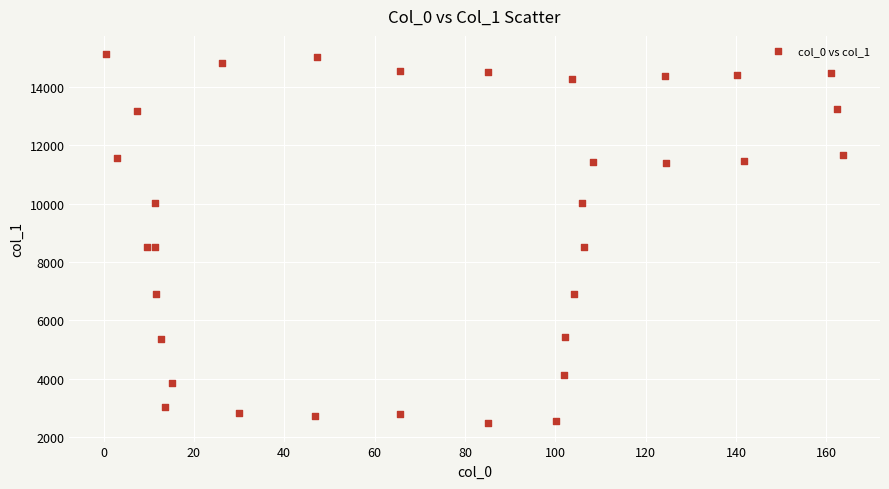

What is the range of Y values (max minus min)?

12654.1